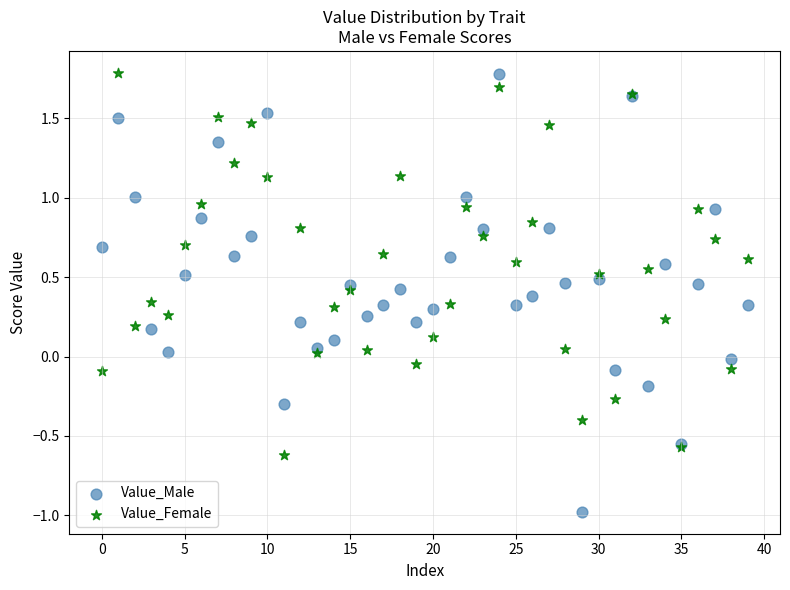

Which series contains the lowest Y value?

Value_Male